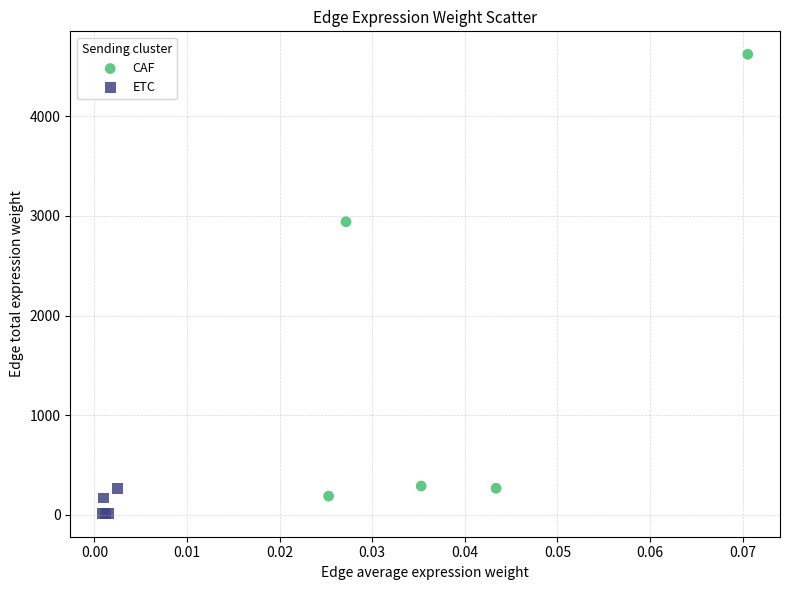

Which series contains the highest Y value?

CAF